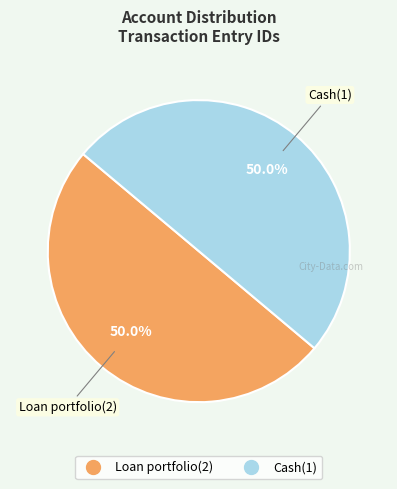

Approximately how many times larger is the value at Cash(1) compared to Loan portfolio(2)?

1.0